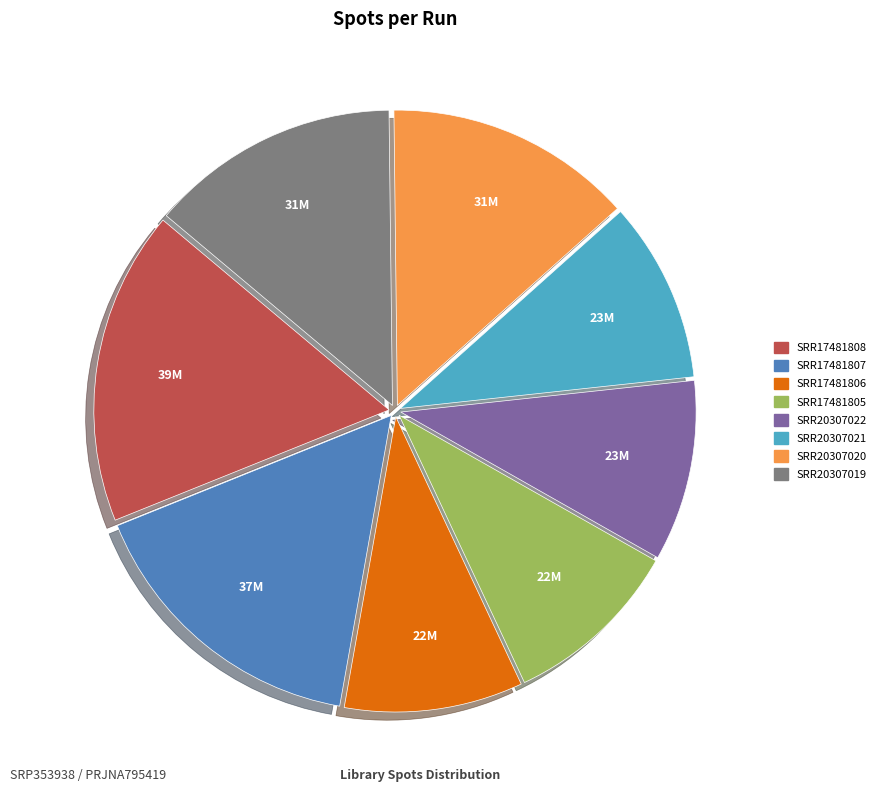

How many segments does this pie chart have?

8